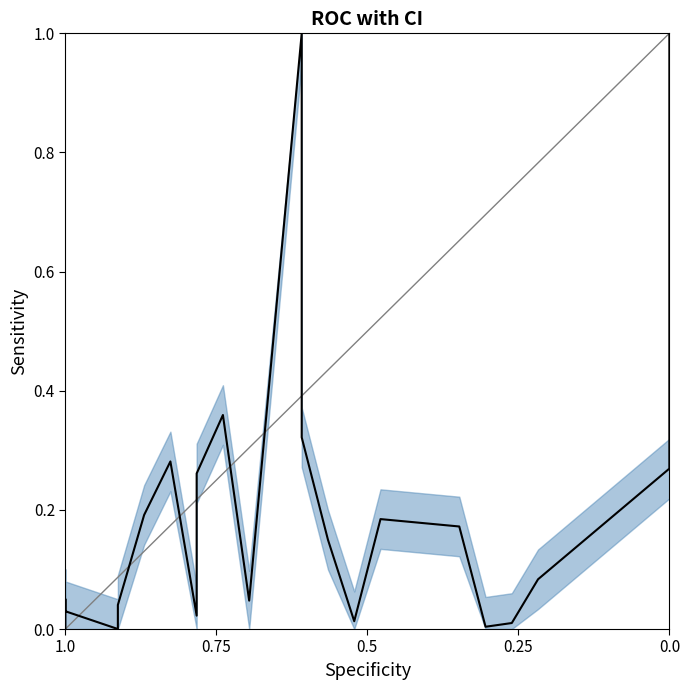

True or false: the data shows 0.0 at 1.0.

True